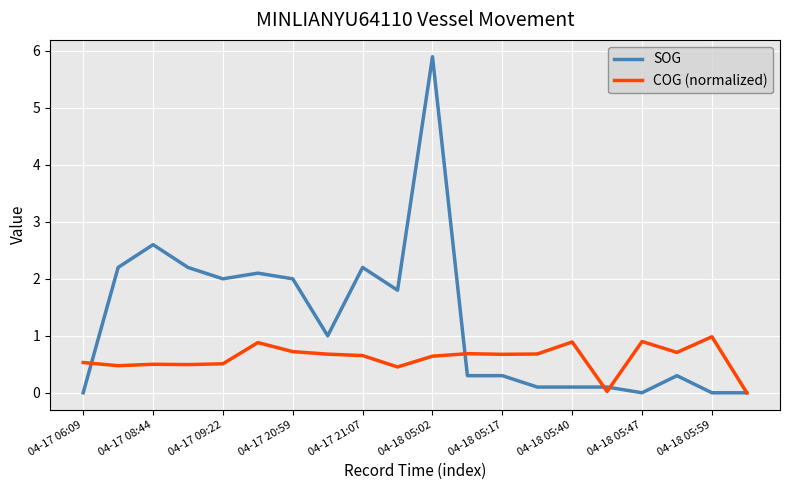

True or false: SOG and COG (normalized) cross at least once.

True